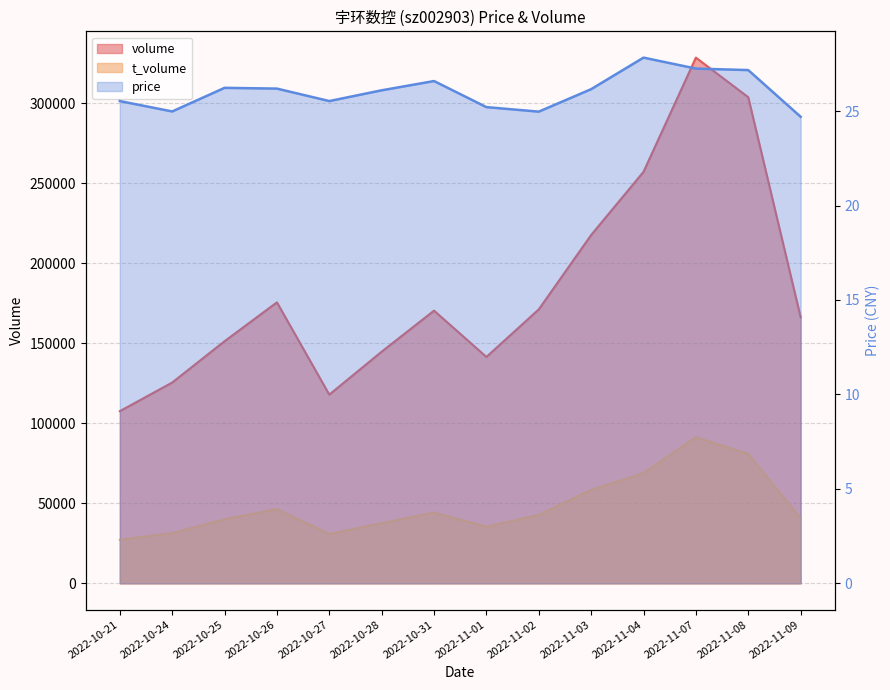

What is the total value across all series at 2022-11-04?

326081.8